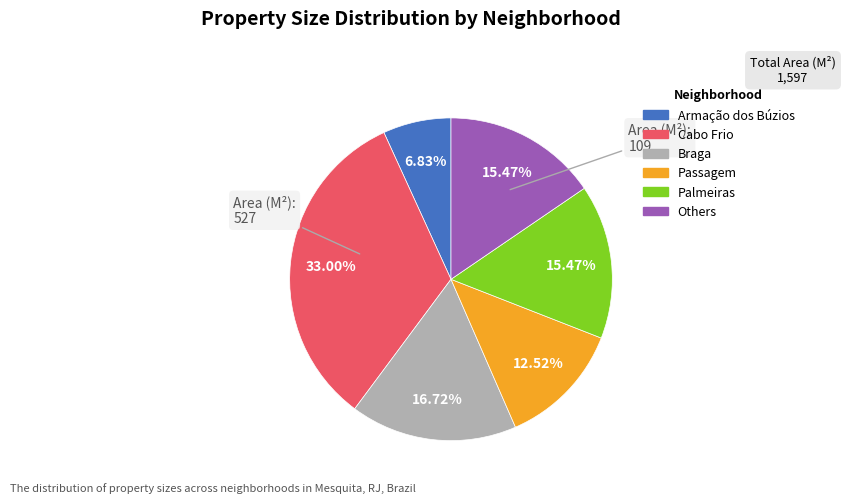

Is there a majority slice in this chart?

No